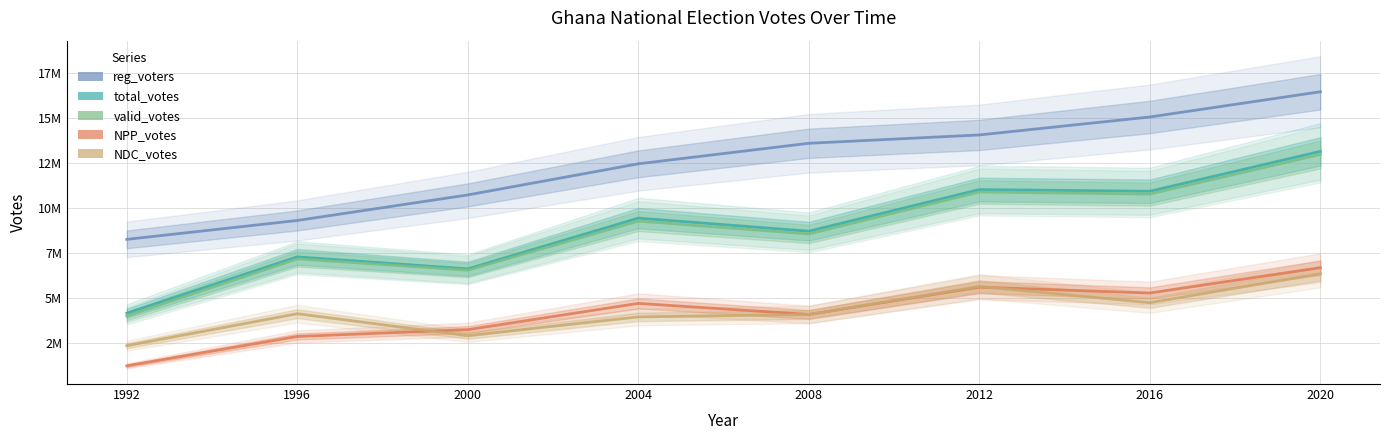

What is the spread (max minus min) of values at 2016?

10317021